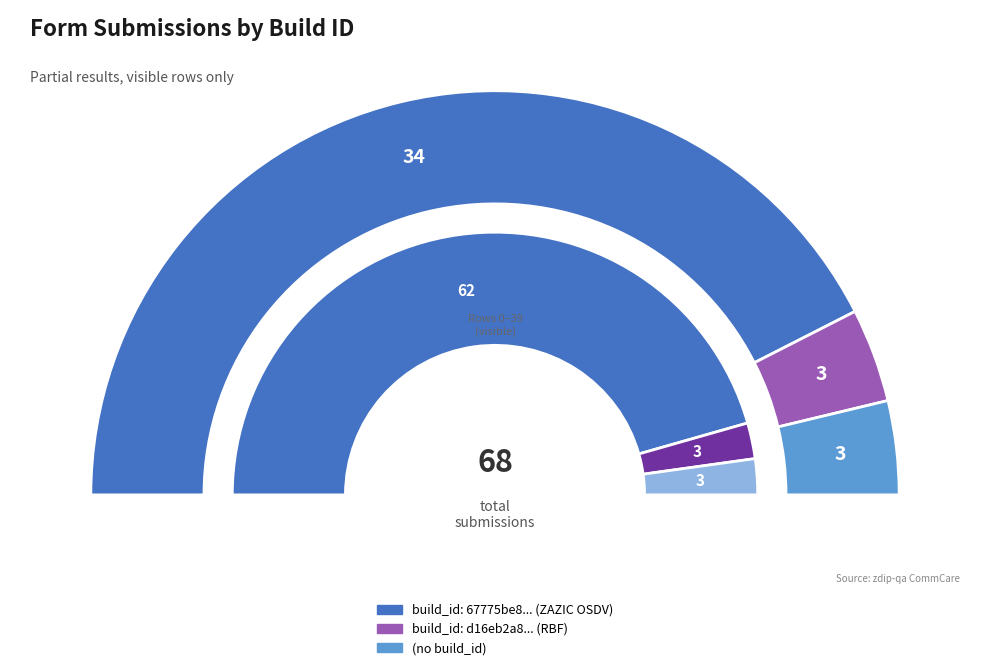

Is there any slice that represents more than half of the pie?

Yes